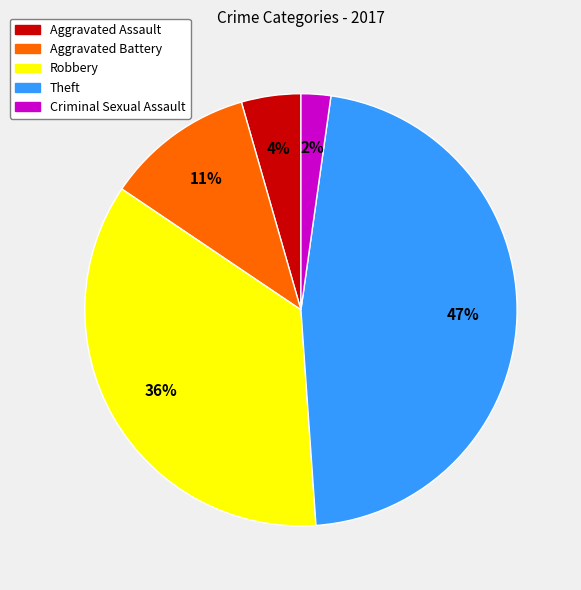

Which slice is the largest?

Theft